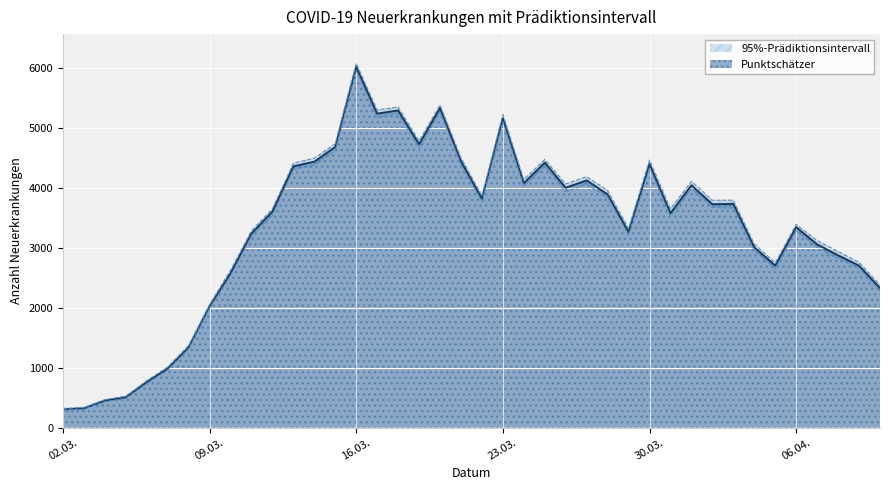

What is the average value of the Punktschaetzer series?

3320